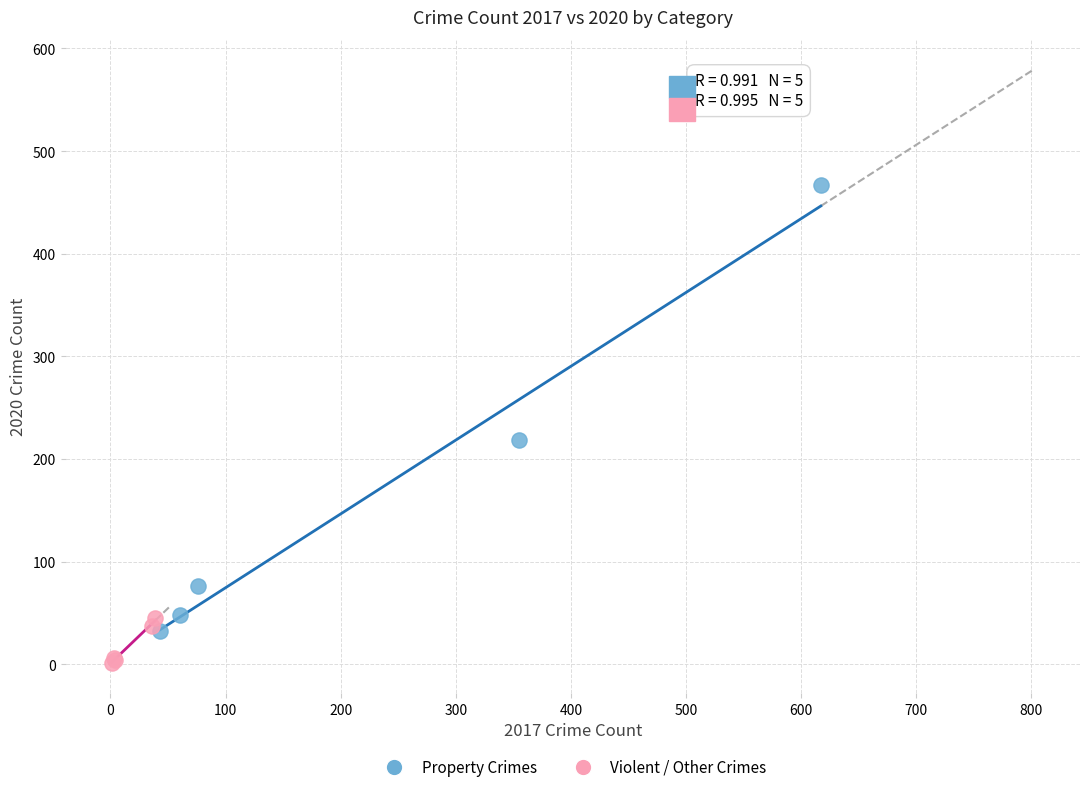

What are all the series names shown in the legend?

Property Crimes, Violent / Other Crimes